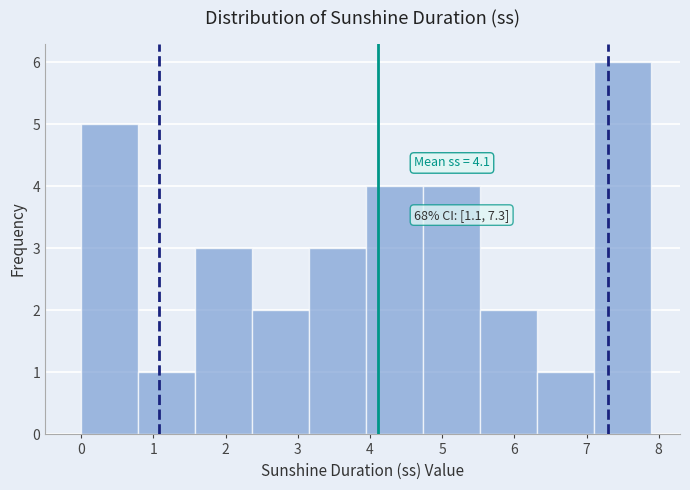

Over which range of the x-axis is the bar tallest?

7.11 to 7.90